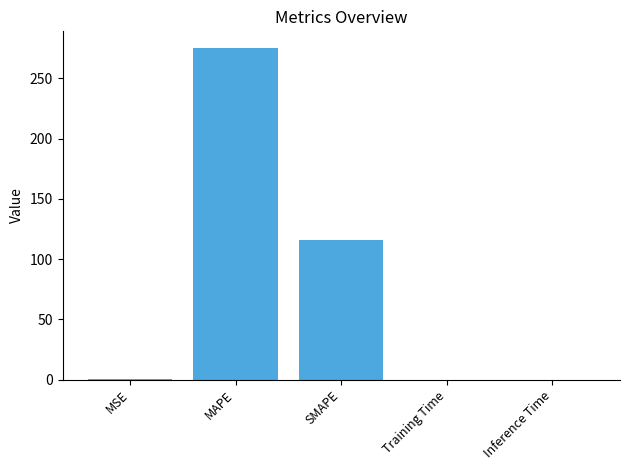

At which category does the chart reach its peak across all series?

MAPE